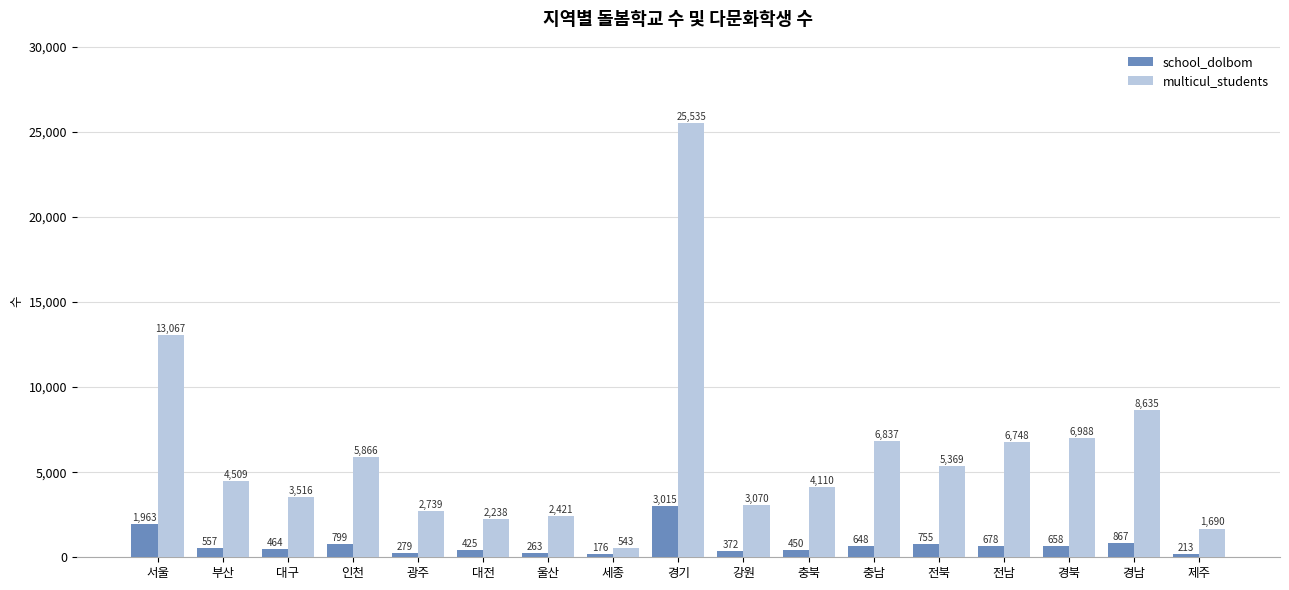

Reading right to left, transcribe all the data shown in this chart.

school_dolbom: 제주=213	경남=867	경북=658	전남=678	전북=755	충남=648	충북=450	강원=372	경기=3015	세종=176	울산=263	대전=425	광주=279	인천=799	대구=464	부산=557	서울=1963
multicul_students: 제주=1690	경남=8635	경북=6988	전남=6748	전북=5369	충남=6837	충북=4110	강원=3070	경기=25535	세종=543	울산=2421	대전=2238	광주=2739	인천=5866	대구=3516	부산=4509	서울=13067